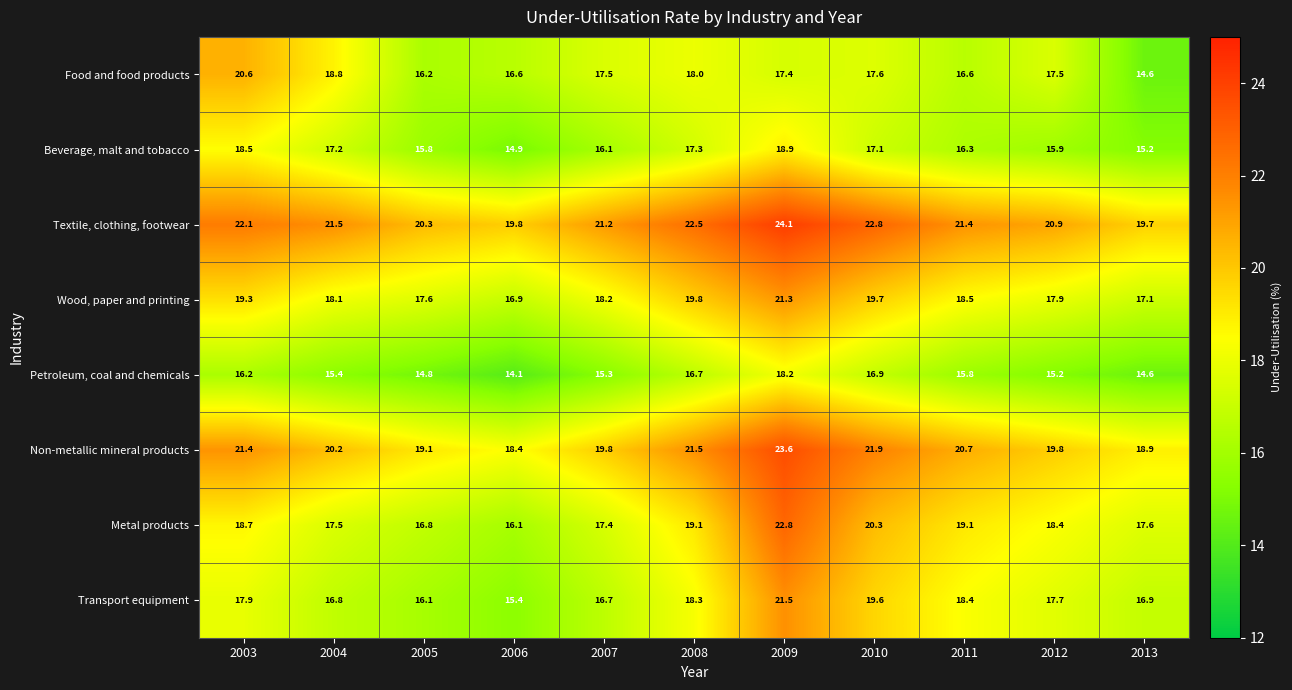

The Non-metallic mineral products series shows 21.4 at 2003. True or false?

True